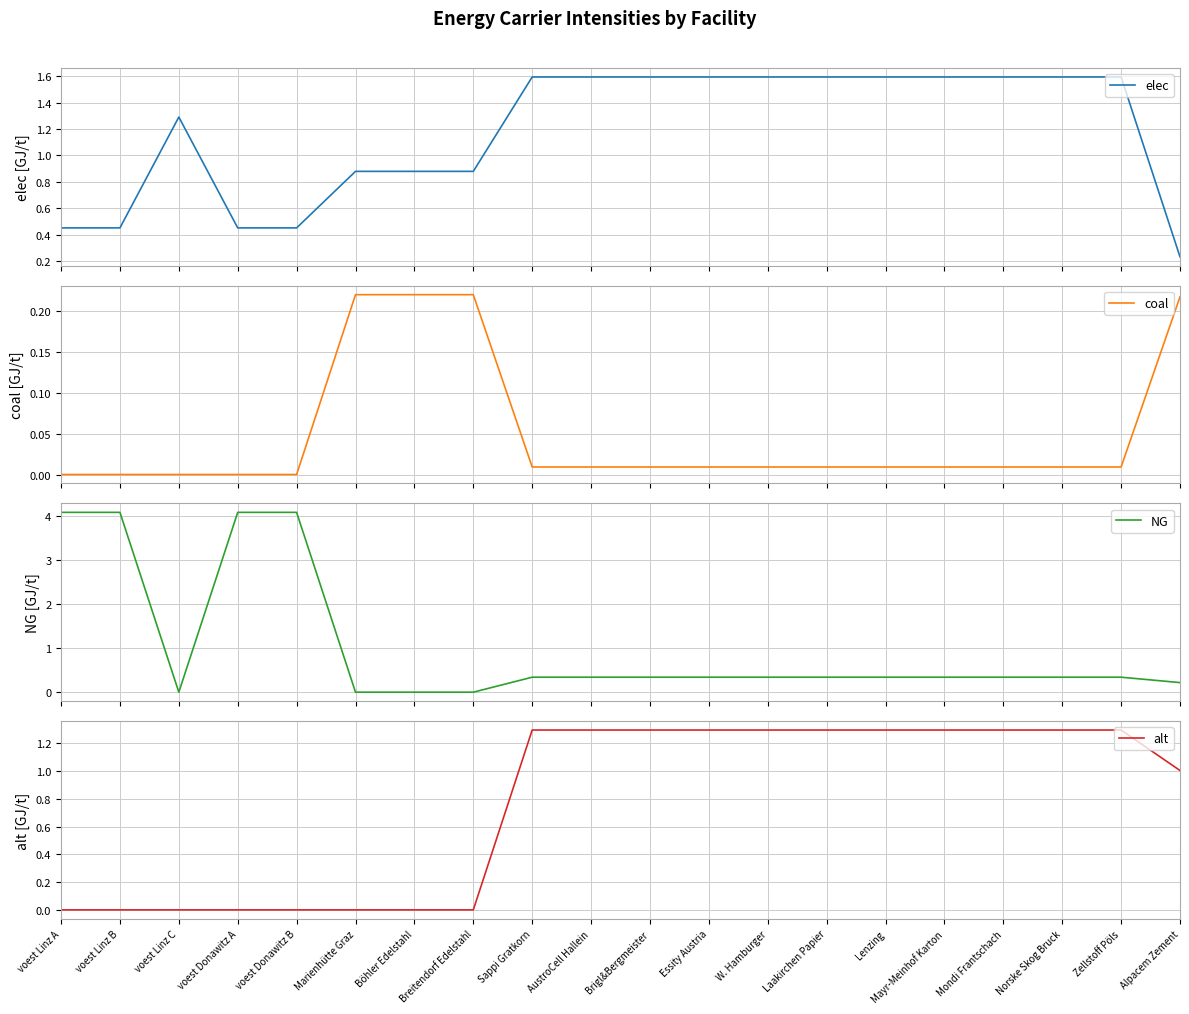

The NG series shows 0.3 at W. Hamburger. True or false?

True